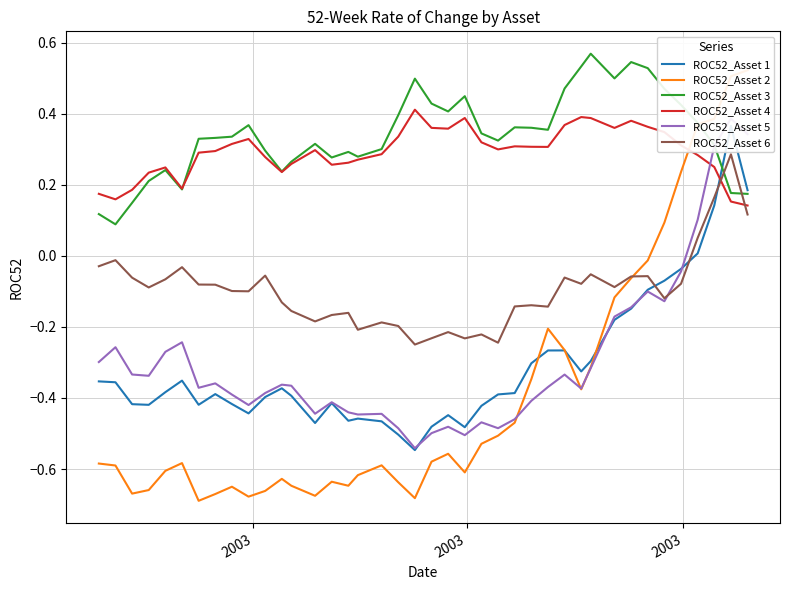

How many intersections are there between ROC52_Asset 6 and ROC52_Asset 3?

2